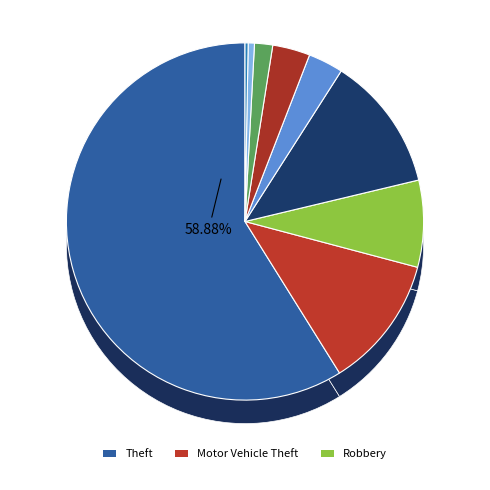

What percentage is the Arson slice, to the nearest percent?

1%